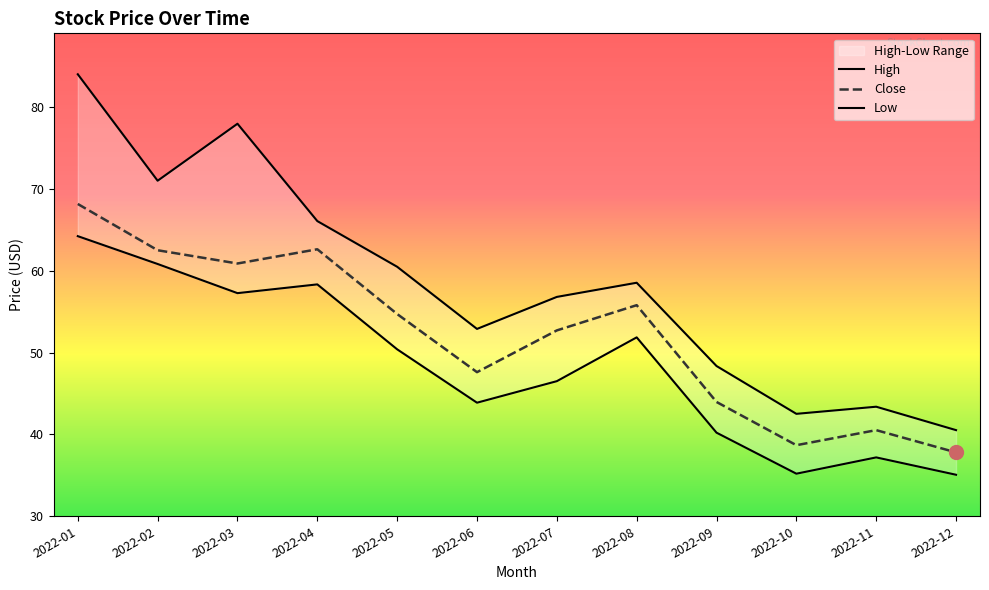

Rank the categories by Low value from lowest to highest.

2022-12, 2022-10, 2022-11, 2022-09, 2022-06, 2022-07, 2022-05, 2022-08, 2022-03, 2022-04, 2022-02, 2022-01